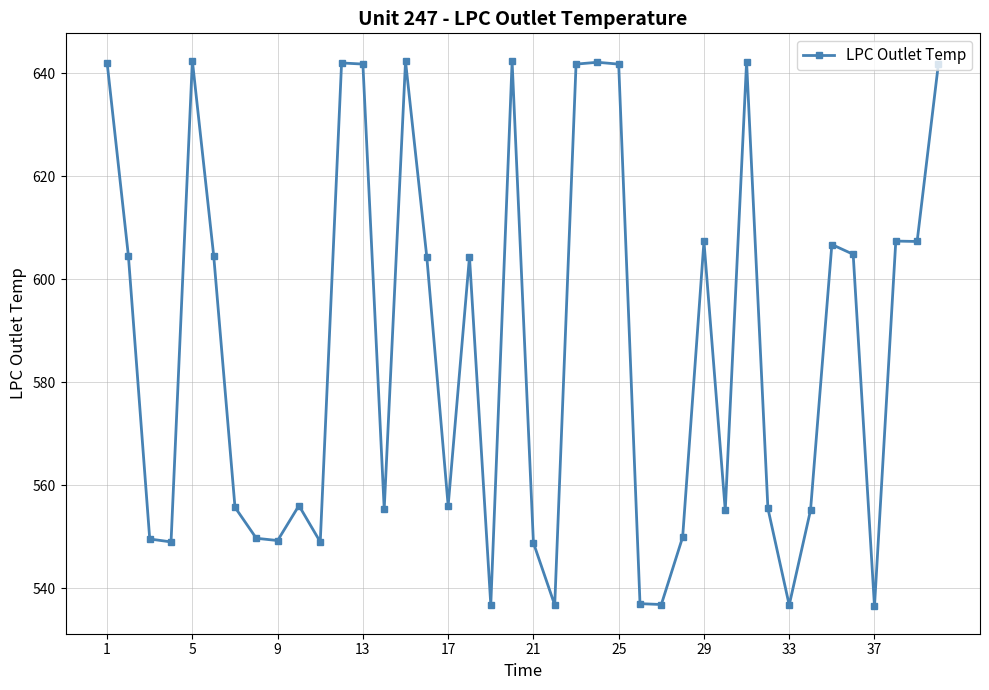

What is the greatest value displayed?

642.5